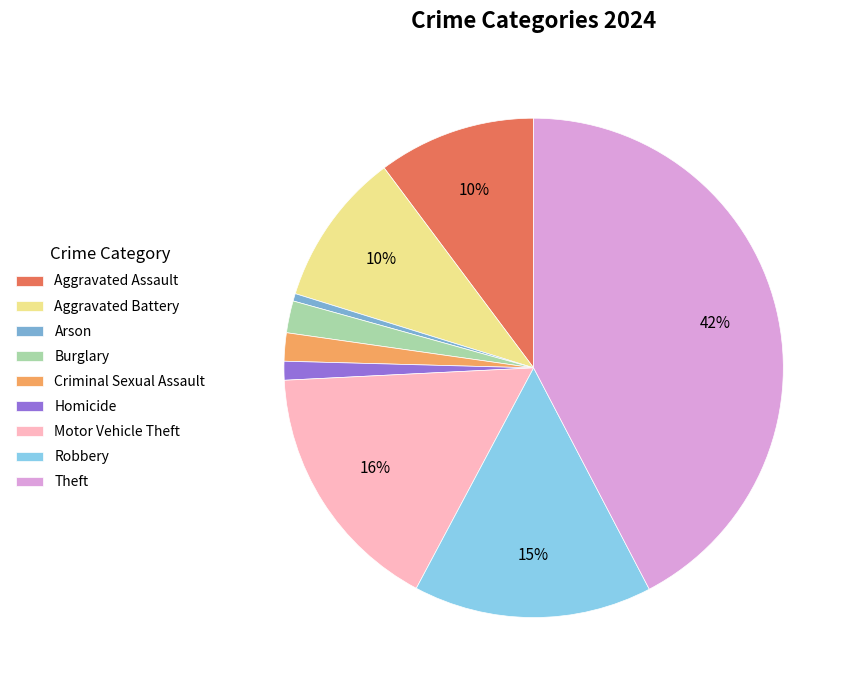

Combined, do Theft and Robbery account for over 50%?

Yes